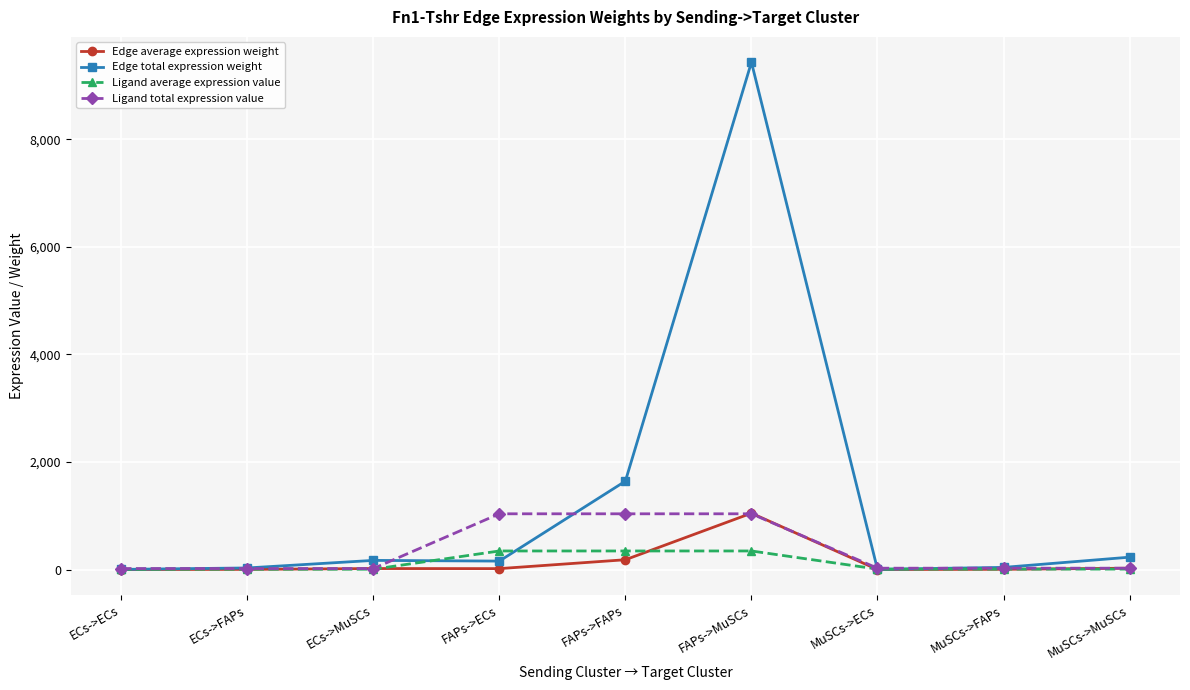

Which series has the widest spread of values?

Edge total expression weight